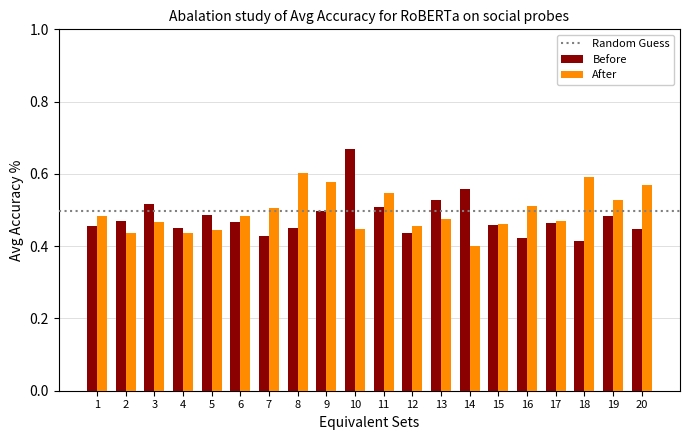

At which label is After closest to 0?

14